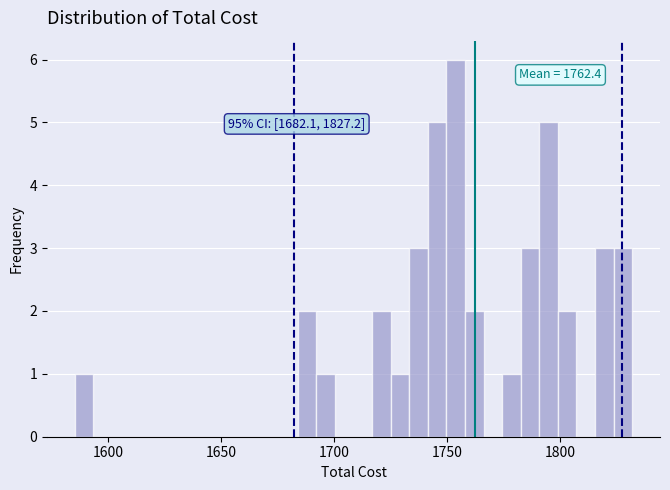

Read against the x-axis, roughly where is the centre of the tallest bar?

1755